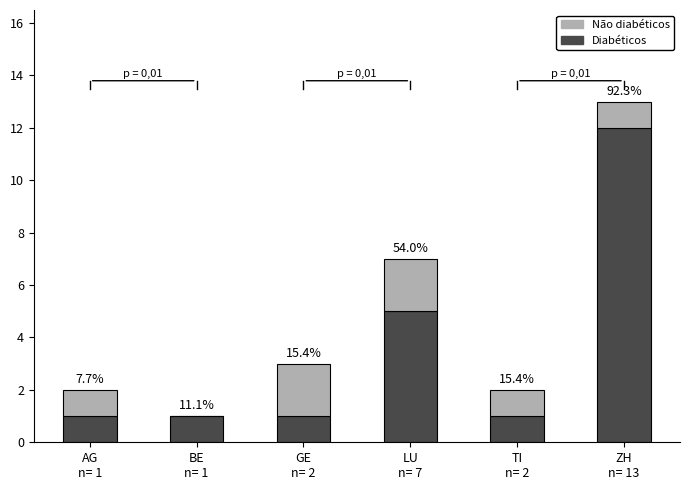

What is the difference between the second highest and minimum values in the Não diabéticos series?

2